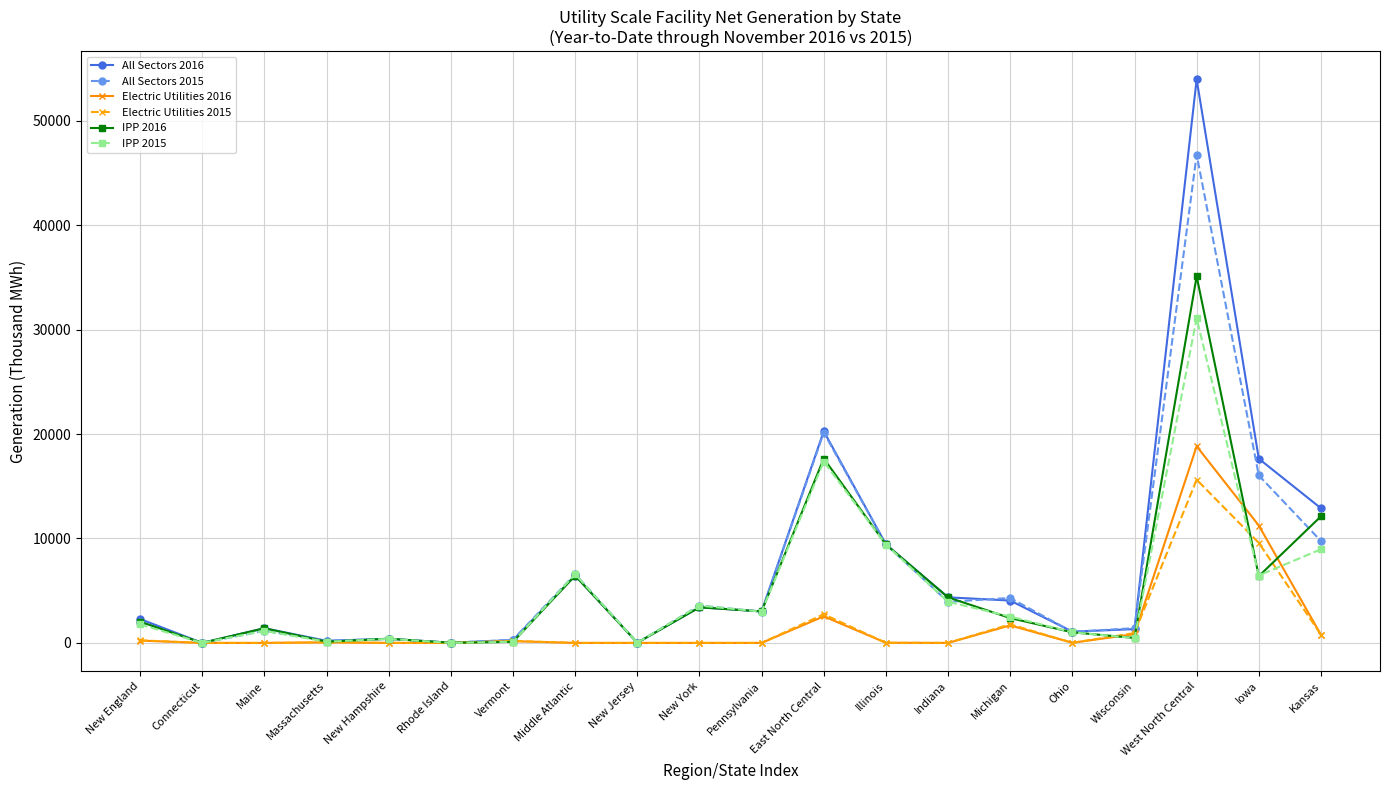

The value of All Sectors 2015 at East North Central is 29380. True or false?

False